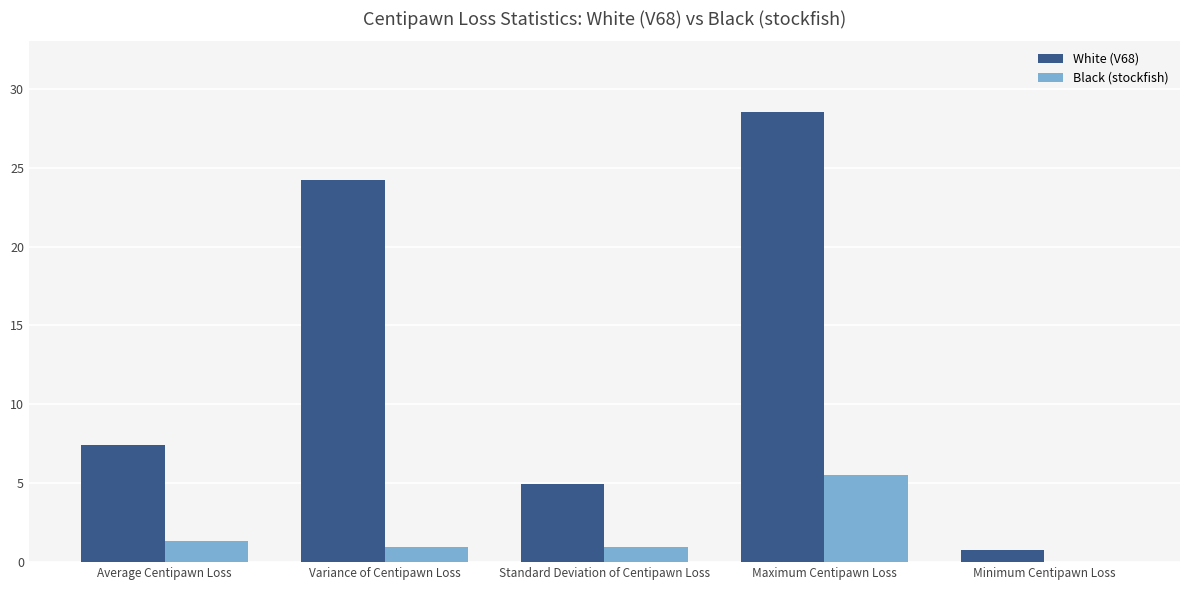

Where is White (V68) nearest to the value 14?

Average Centipawn Loss